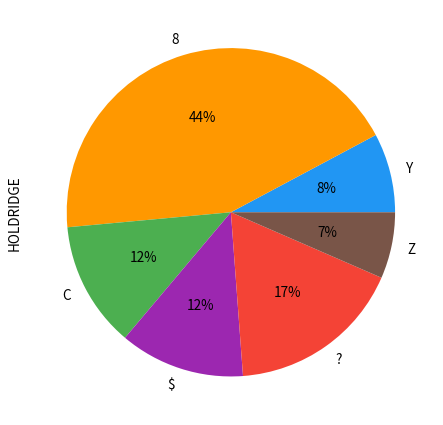

To the nearest percent, what portion does ? represent?

17%